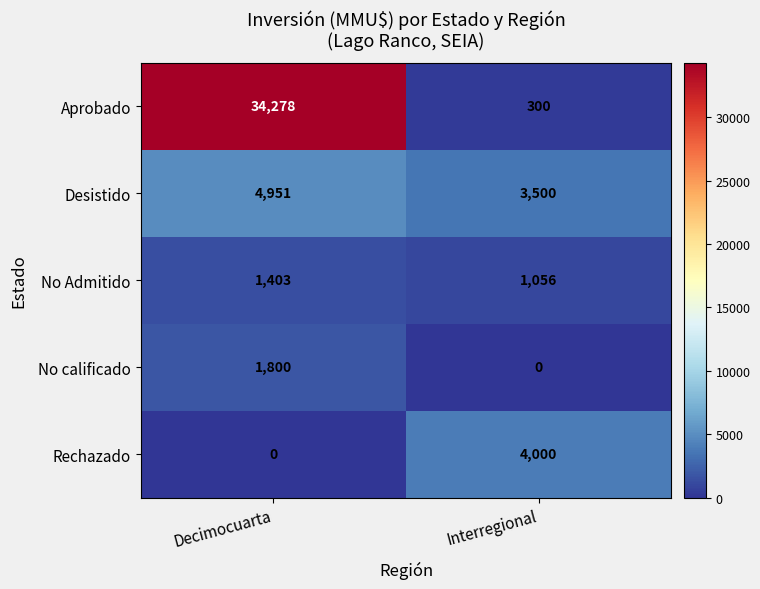

What is the sum of the No Admitido values at Decimocuarta and Interregional?

2459